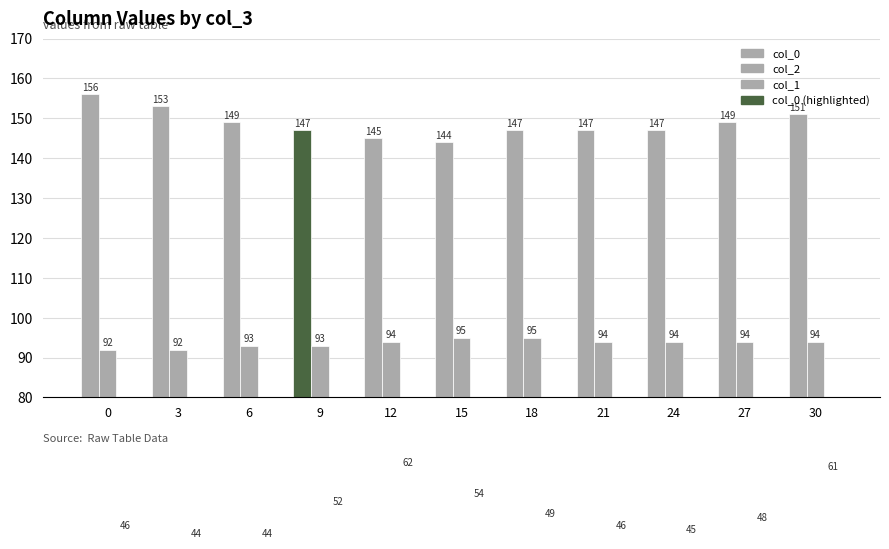

Reading right to left, list all the values displayed in this chart.

col_0: 151	149	147	147	147	144	145	147	149	153	156
col_2: 94	94	94	94	95	95	94	93	93	92	92
col_1: 61	48	45	46	49	54	62	52	44	44	46